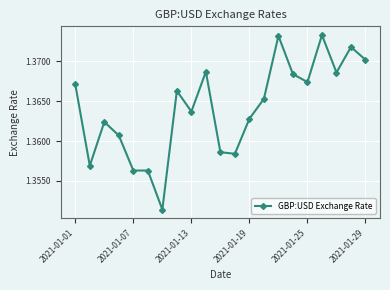

True or false: there are more than 0 points higher than both neighbors.

True